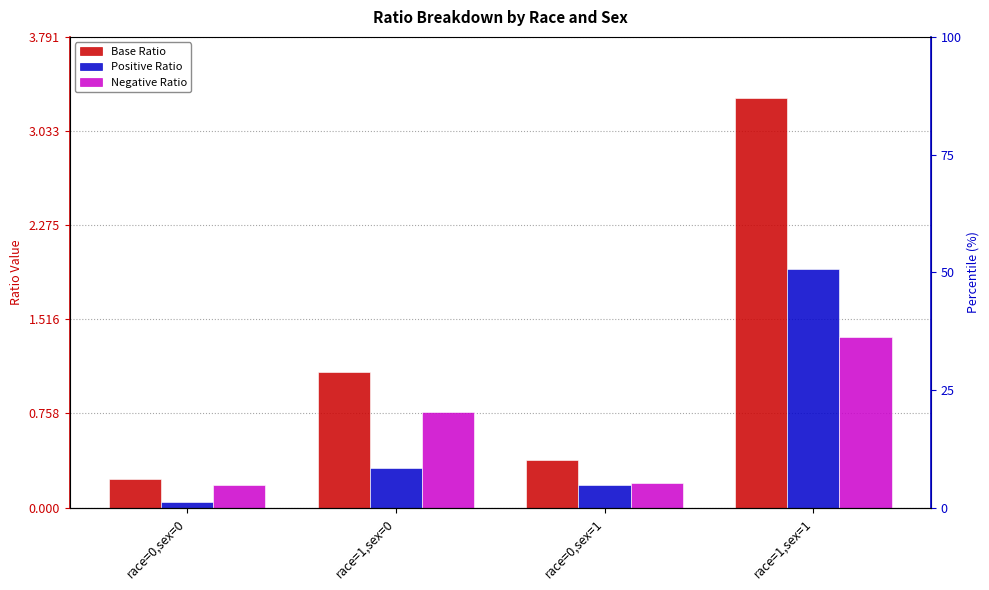

At how many categories does at least one series exceed 0?

4